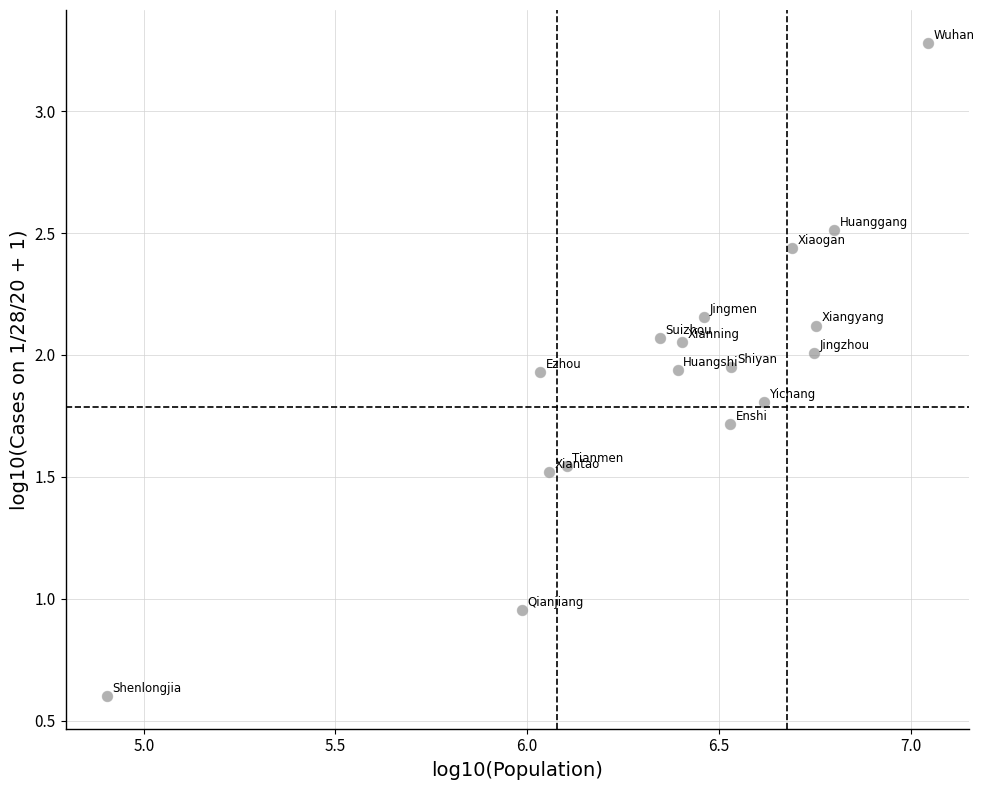

What is the range of Y values (max minus min)?

2.7